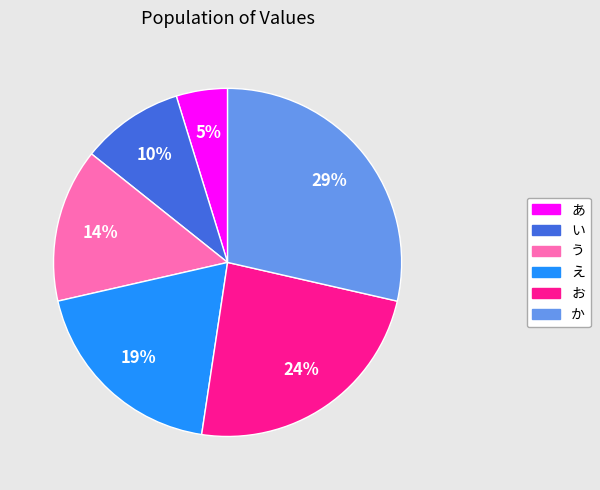

To the nearest percent, what percentage of the pie is え?

19%